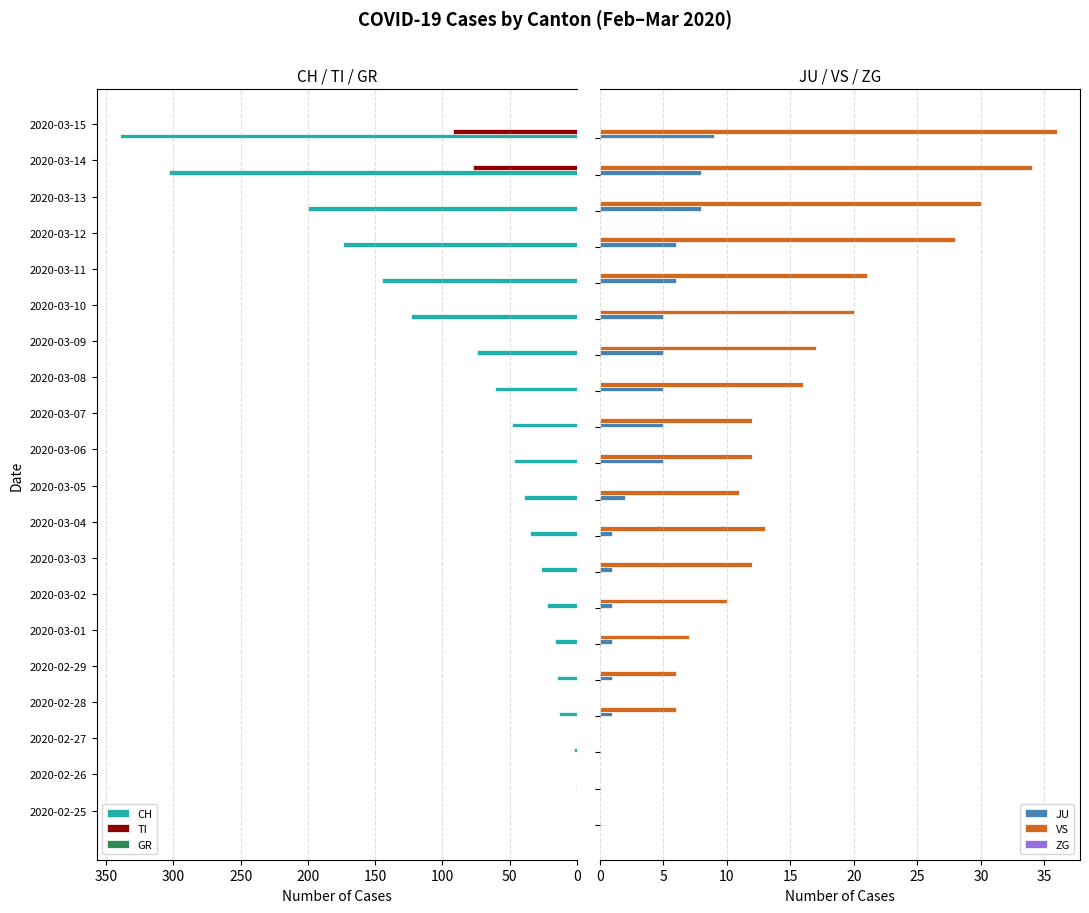

What is the value of the VS bar at the 7th from the left?

10.0